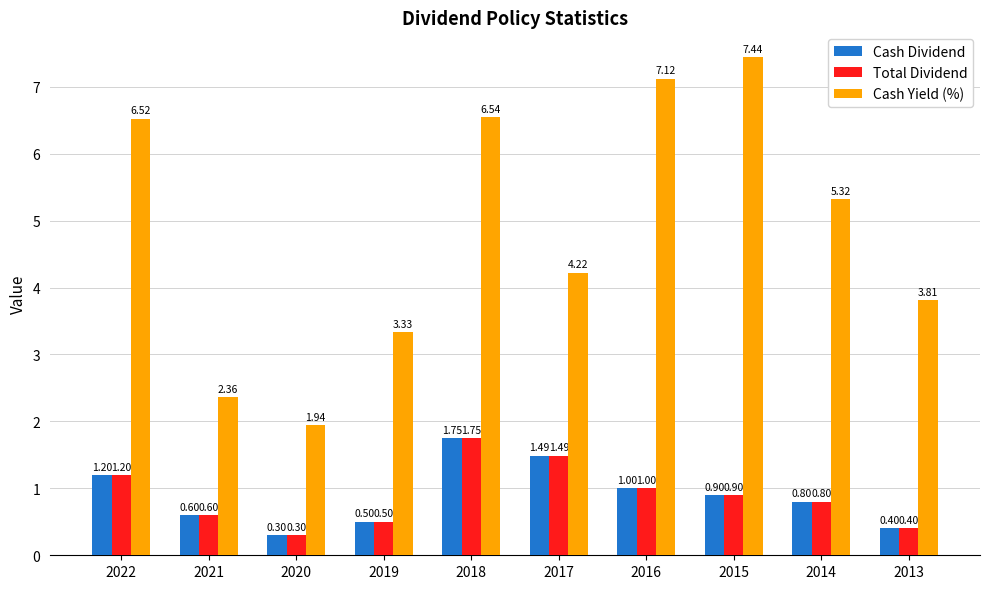

How many data points in Cash Yield (%) are less than 5?

5